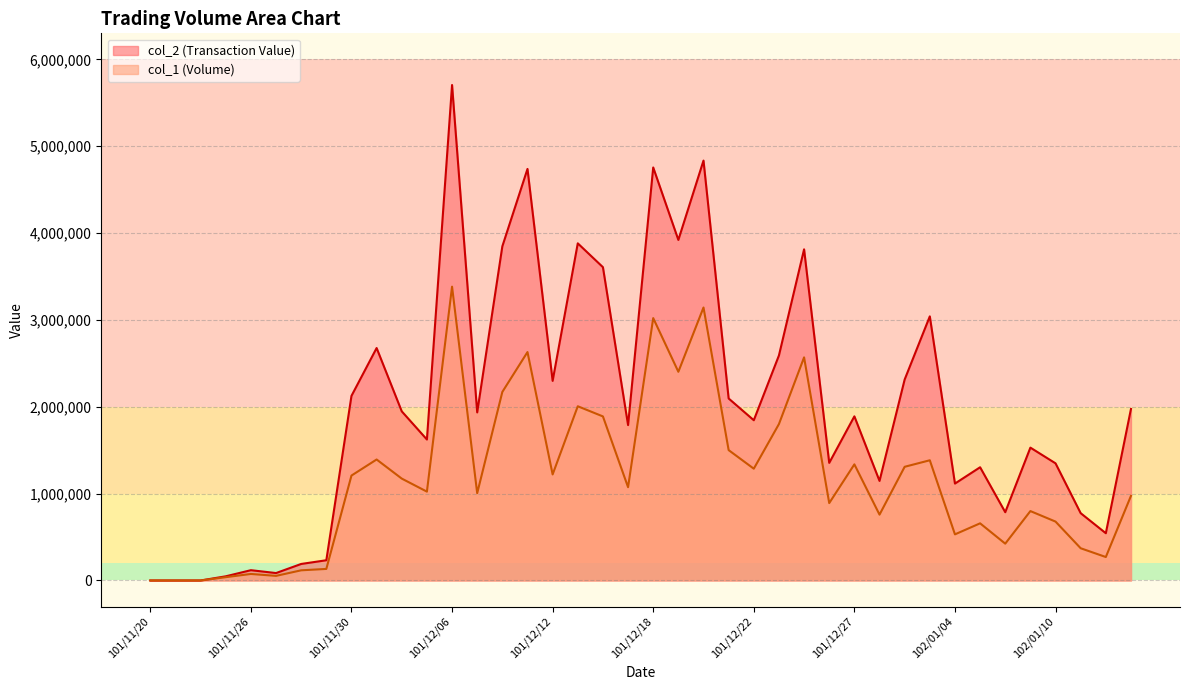

Reading left to right, what are all the values shown in this chart?

col_2: 101/11/20=0	101/11/21=0	101/11/22=0	101/11/23=47880	101/11/26=118510	101/11/27=85340	101/11/28=190200	101/11/29=232830	101/11/30=2125530	101/12/03=2676470	101/12/04=1947250	101/12/05=1623060	101/12/06=5705010	101/12/07=1935200	101/12/10=3847700	101/12/11=4738740	101/12/12=2298420	101/12/13=3881880	101/12/14=3607370	101/12/17=1789340	101/12/18=4755680	101/12/19=3921180	101/12/20=4834700	101/12/21=2095460	101/12/22=1845110	101/12/24=2591170	101/12/25=3813160	101/12/26=1354100	101/12/27=1889830	101/12/28=1146300	102/01/02=2314240	102/01/03=3041070	102/01/04=1115880	102/01/07=1303580	102/01/08=786100	102/01/09=1529670	102/01/10=1348720	102/01/11=774950	102/01/14=544000	102/01/15=1974920
col_1: 101/11/20=0	101/11/21=0	101/11/22=0	101/11/23=38000	101/11/26=75000	101/11/27=53000	101/11/28=117000	101/11/29=133000	101/11/30=1208000	101/12/03=1393000	101/12/04=1173000	101/12/05=1023000	101/12/06=3383000	101/12/07=1005000	101/12/10=2171000	101/12/11=2630000	101/12/12=1221000	101/12/13=2006000	101/12/14=1889000	101/12/17=1074000	101/12/18=3021000	101/12/19=2403000	101/12/20=3143000	101/12/21=1501000	101/12/22=1287000	101/12/24=1801000	101/12/25=2569000	101/12/26=891000	101/12/27=1337000	101/12/28=758000	102/01/02=1309000	102/01/03=1384000	102/01/04=531000	102/01/07=658000	102/01/08=424000	102/01/09=799000	102/01/10=678000	102/01/11=371000	102/01/14=270000	102/01/15=974000